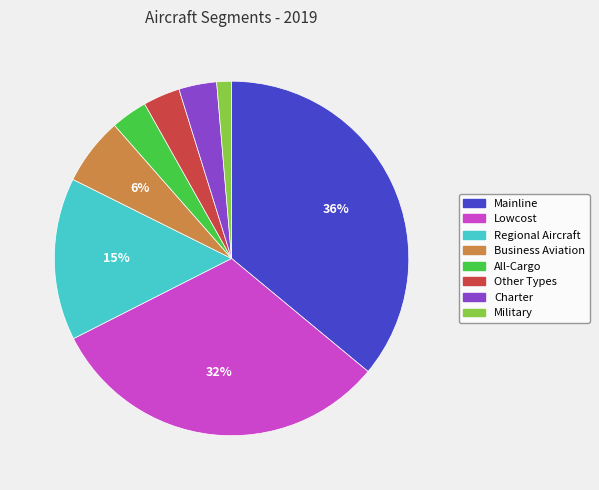

Do Other Types and All-Cargo together represent more than half of the pie?

No